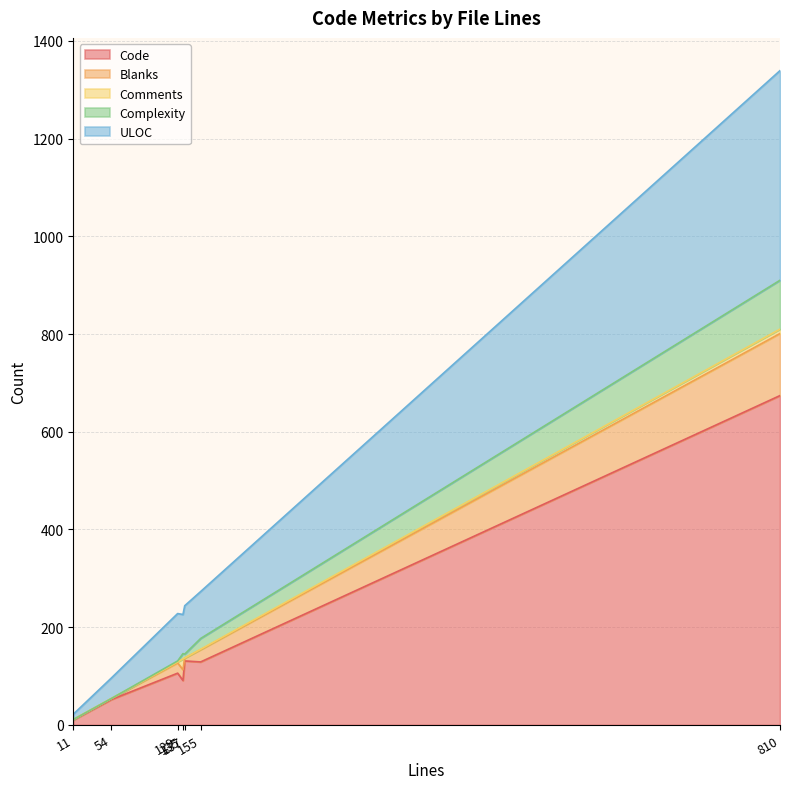

What is the total value across all series at 810?

1339